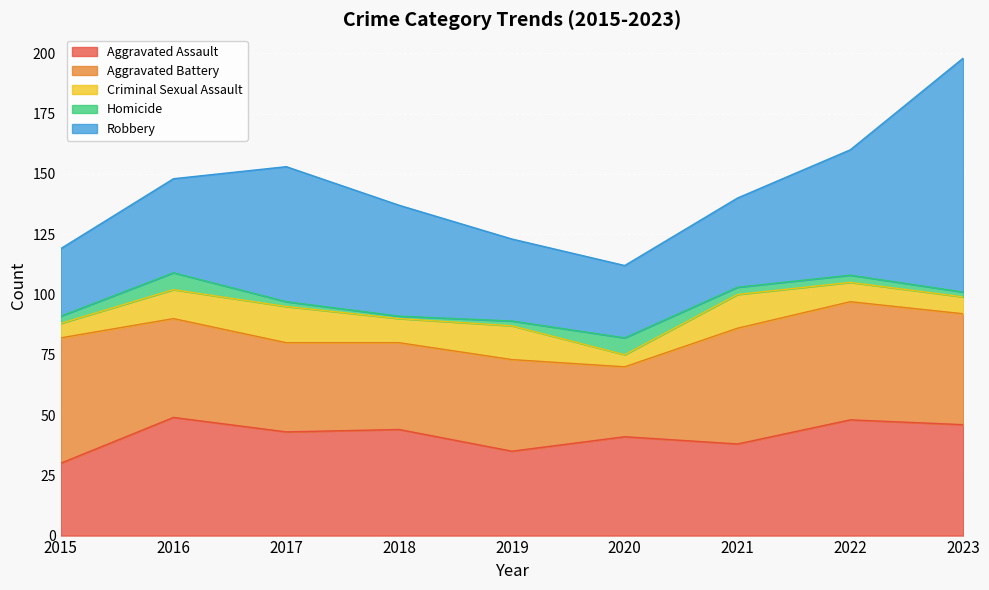

True or false: Robbery and Homicide cross at least once.

False